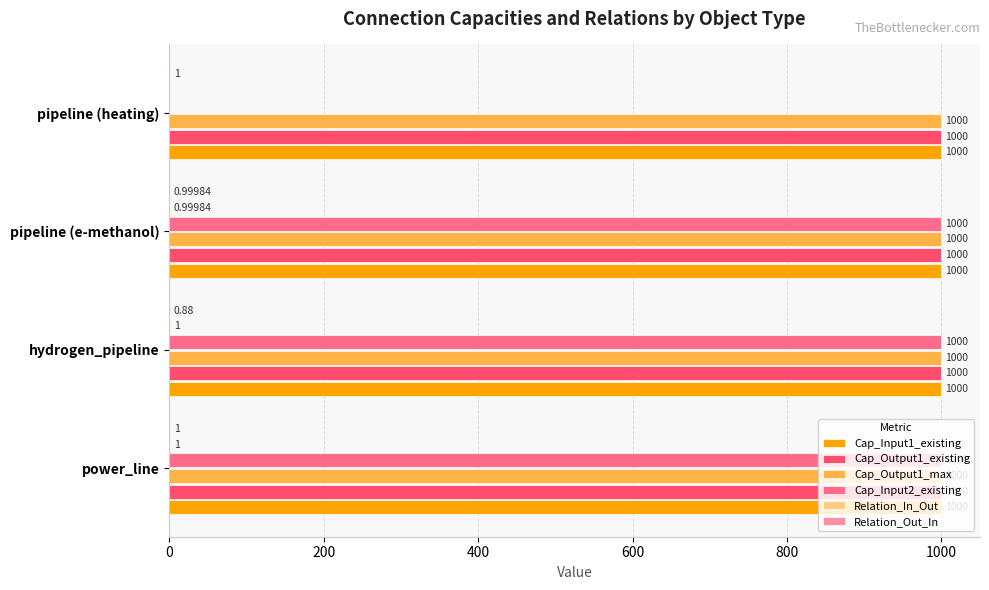

Which series has the largest range (max minus min)?

Cap_Input2_existing